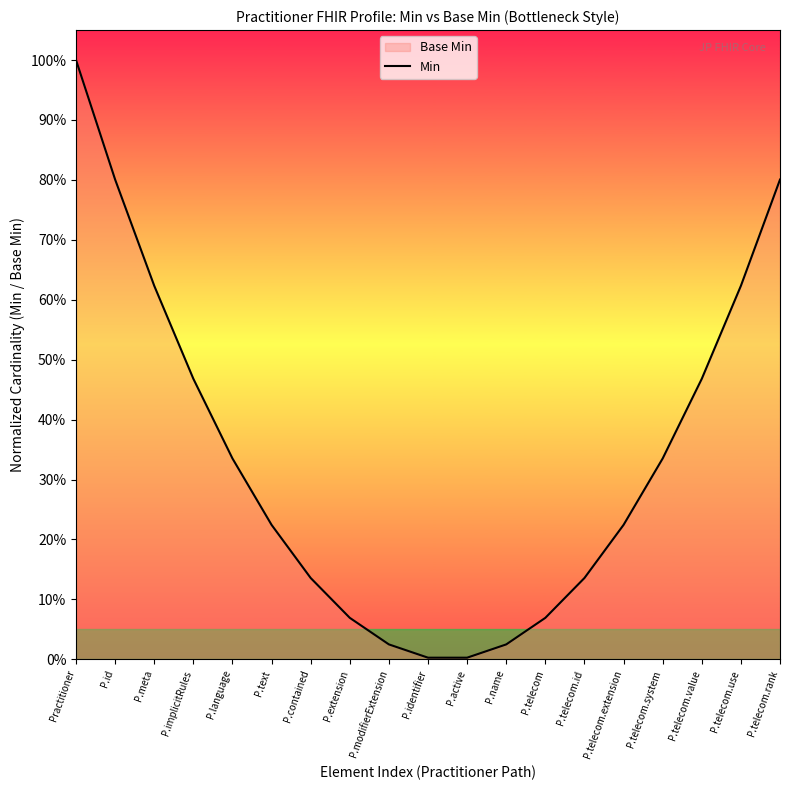

Which label corresponds to the smallest value in the chart?

P.identifier